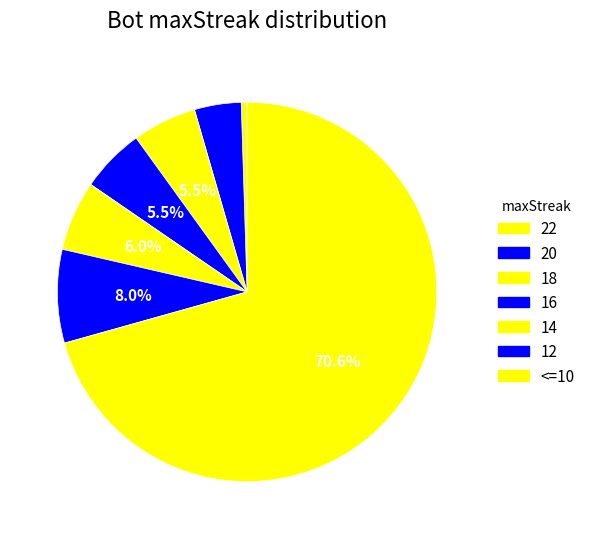

Which slice is the smallest?

22